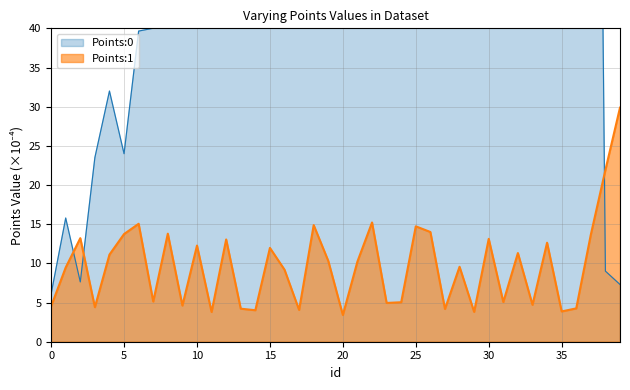

At 33, list the series in order from largest to smallest.

Points:0, Points:1